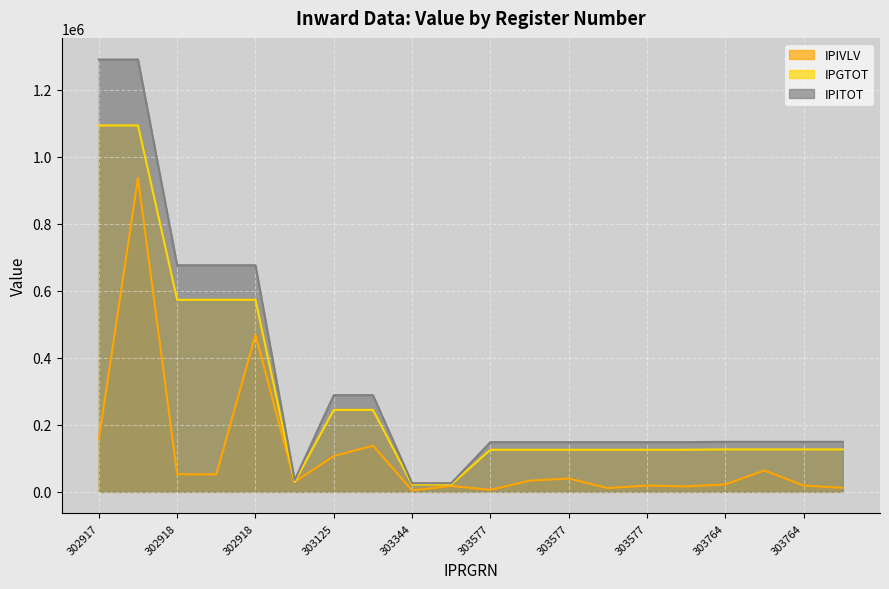

At which category does IPGTOT reach its first local valley?

303124